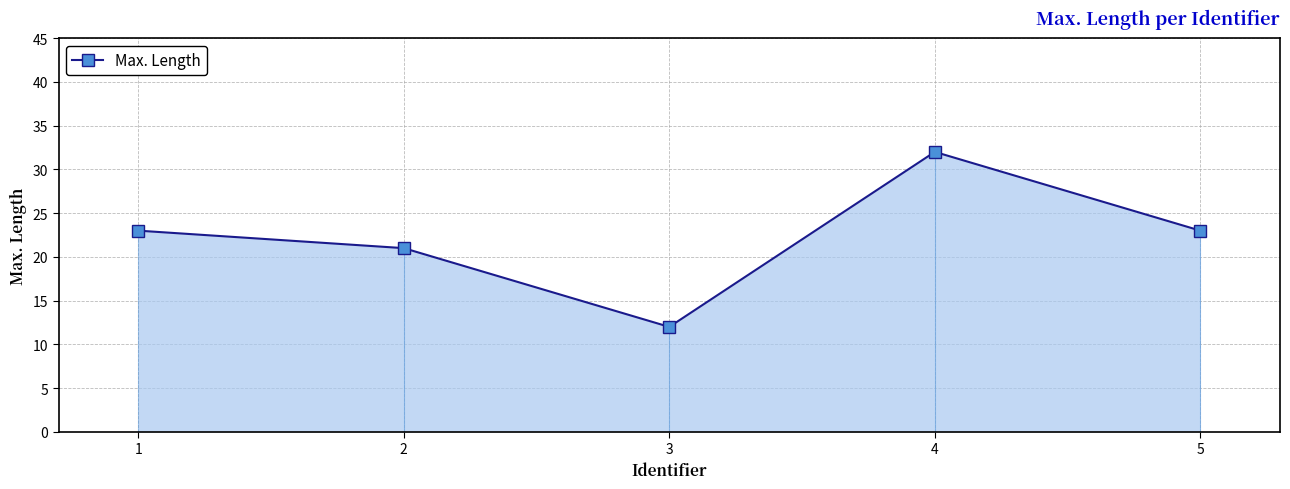

Does the chart have visible grid lines?

Yes